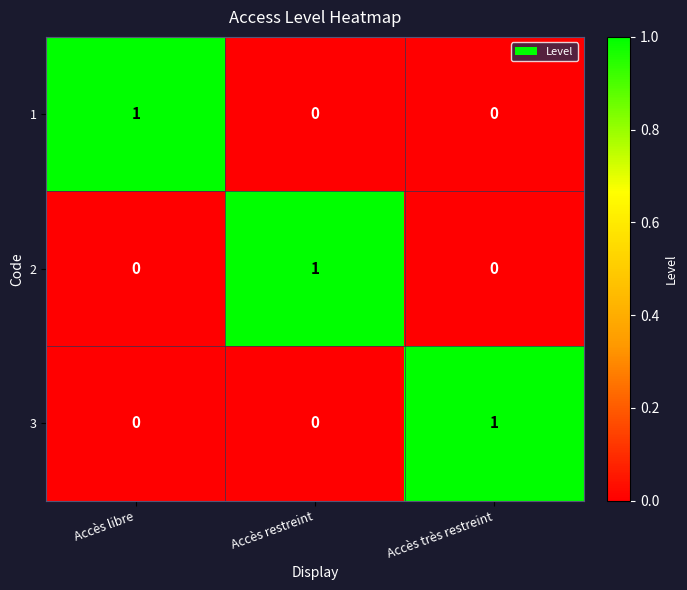

At how many categories does at least one series exceed 0?

3